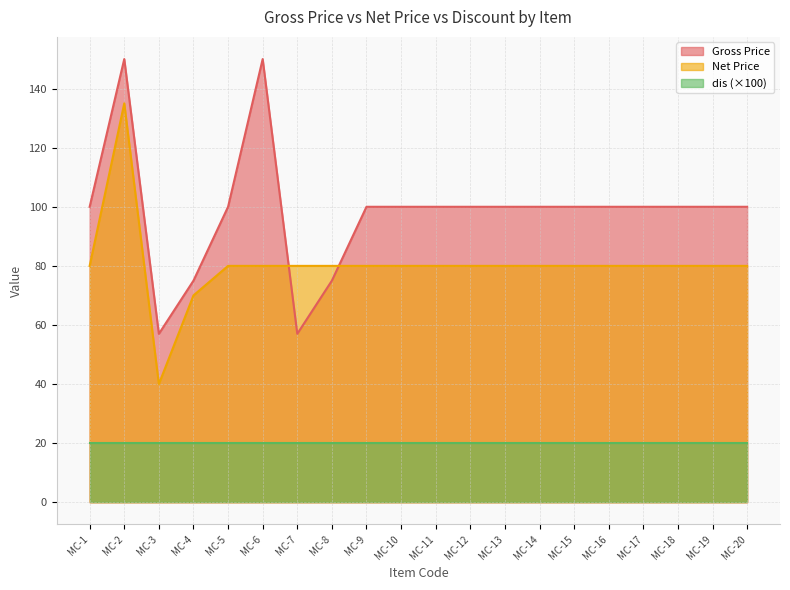

List the labels in order of Net Price value, largest first.

MC-2, MC-1, MC-5, MC-6, MC-7, MC-8, MC-9, MC-10, MC-11, MC-12, MC-13, MC-14, MC-15, MC-16, MC-17, MC-18, MC-19, MC-20, MC-4, MC-3